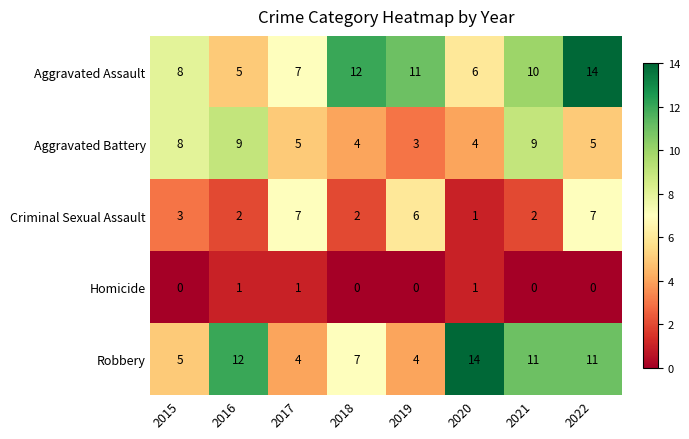

What is the difference between the maximum and second lowest values in the Aggravated Assault series?

8